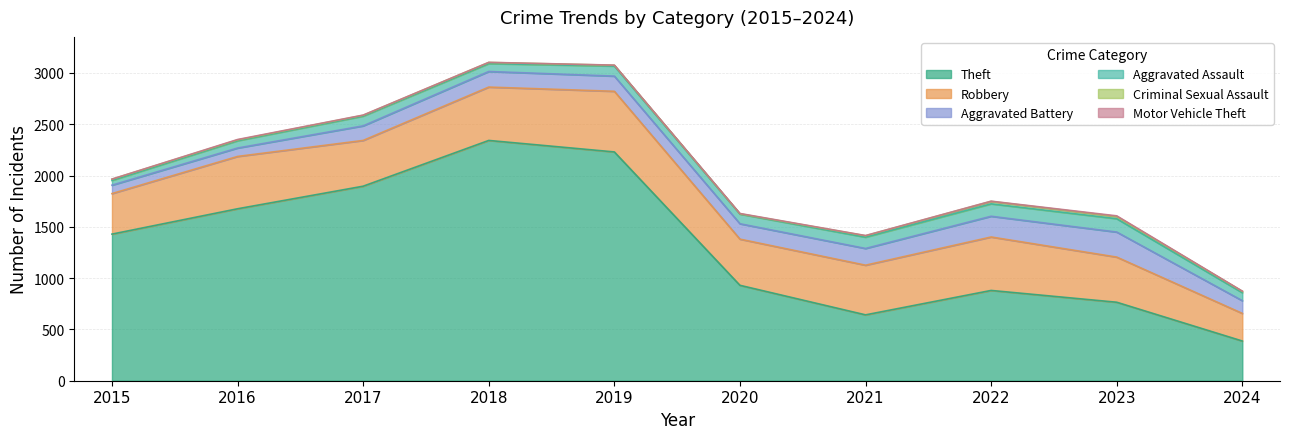

True or false: Motor Vehicle Theft and Criminal Sexual Assault intersect in this chart.

False